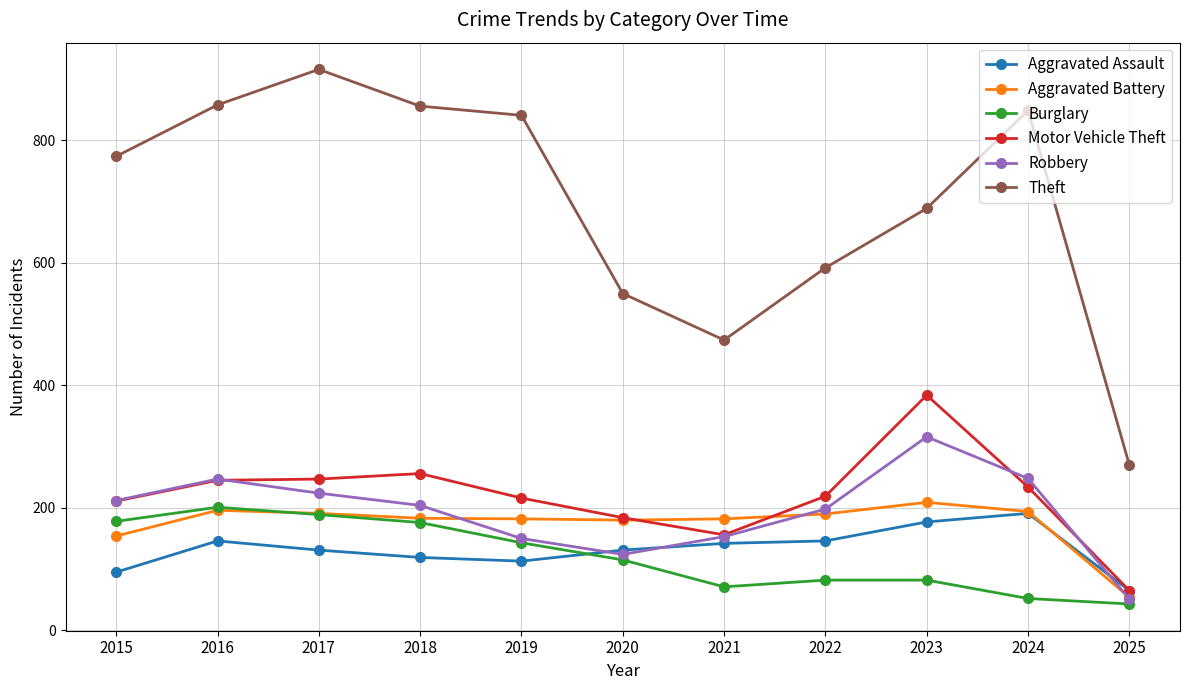

Which category has the lowest value across all series?

2025